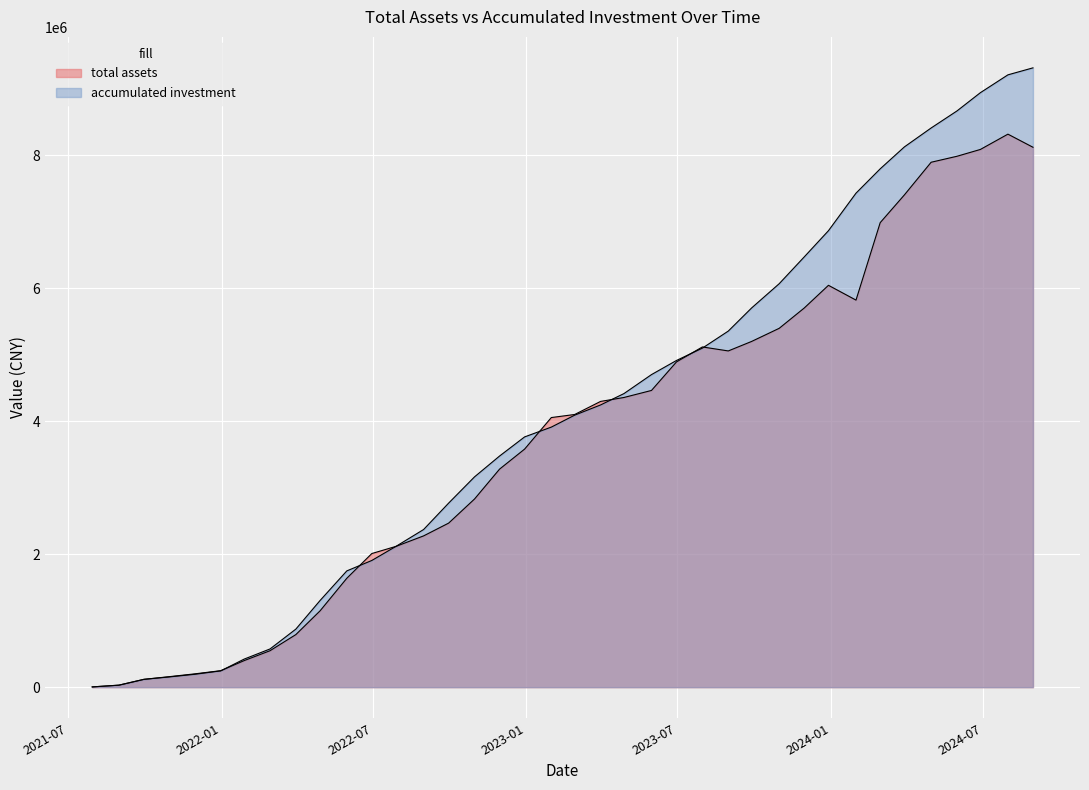

How many times do total assets and accumulated investment cross each other?

8